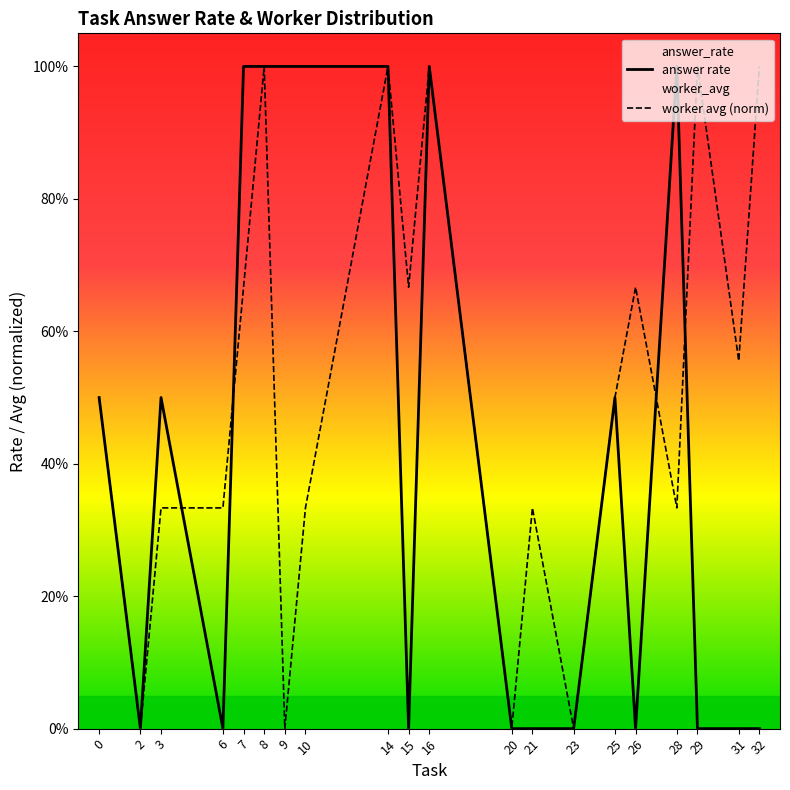

Where is the first local maximum for worker avg (norm)?

8